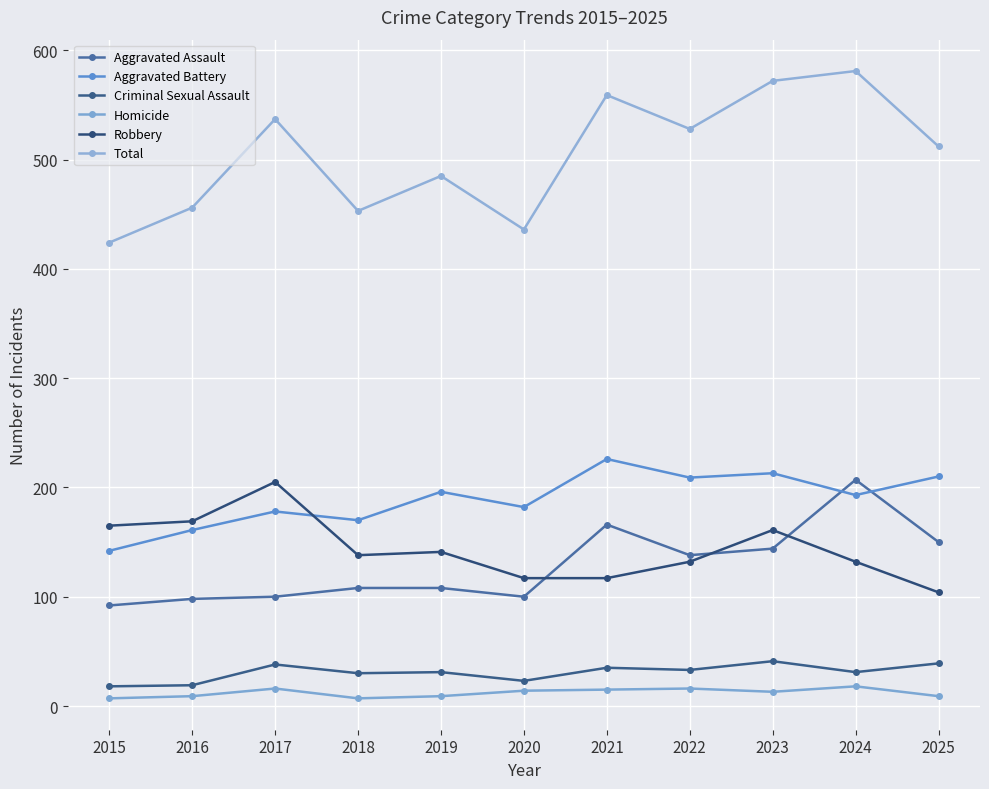

At which category does Total reach its first local valley?

2018